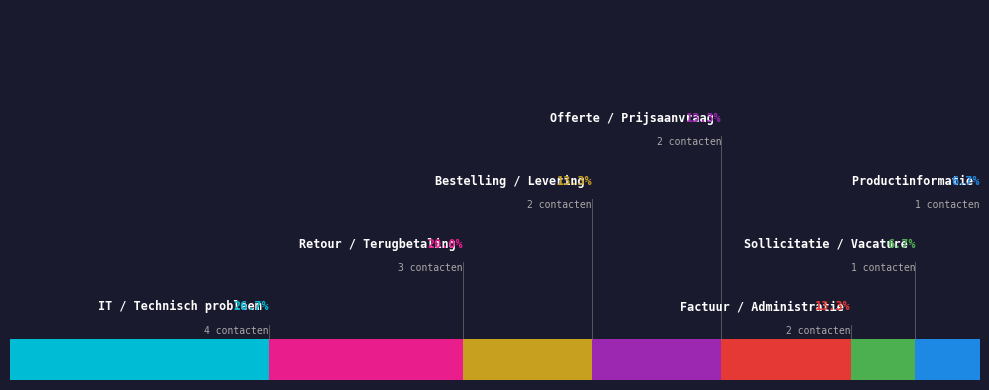

The Factuur / Administratie slice represents 1% of the pie. True or false?

False